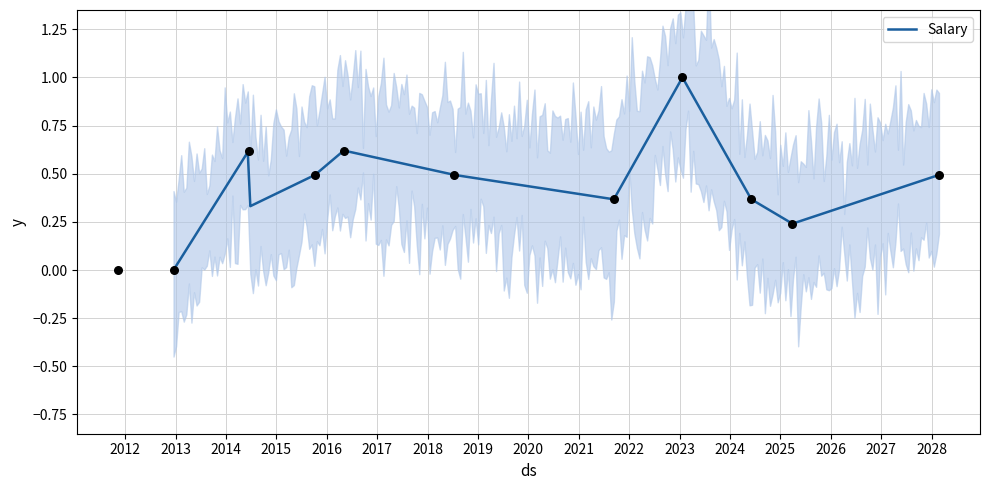

What is the change in value from 2012-12-17 to 2016-05-04?

+0.6